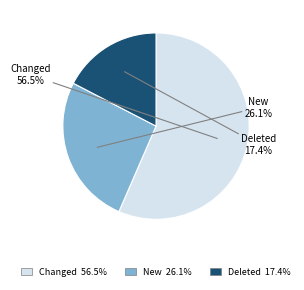

Which has a higher value, Changed or New?

Changed